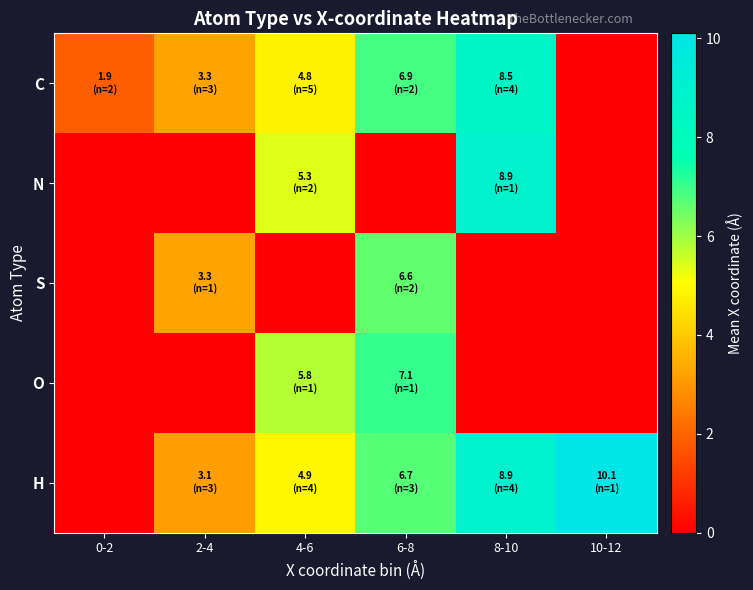

Count the number of categories in the chart.

6